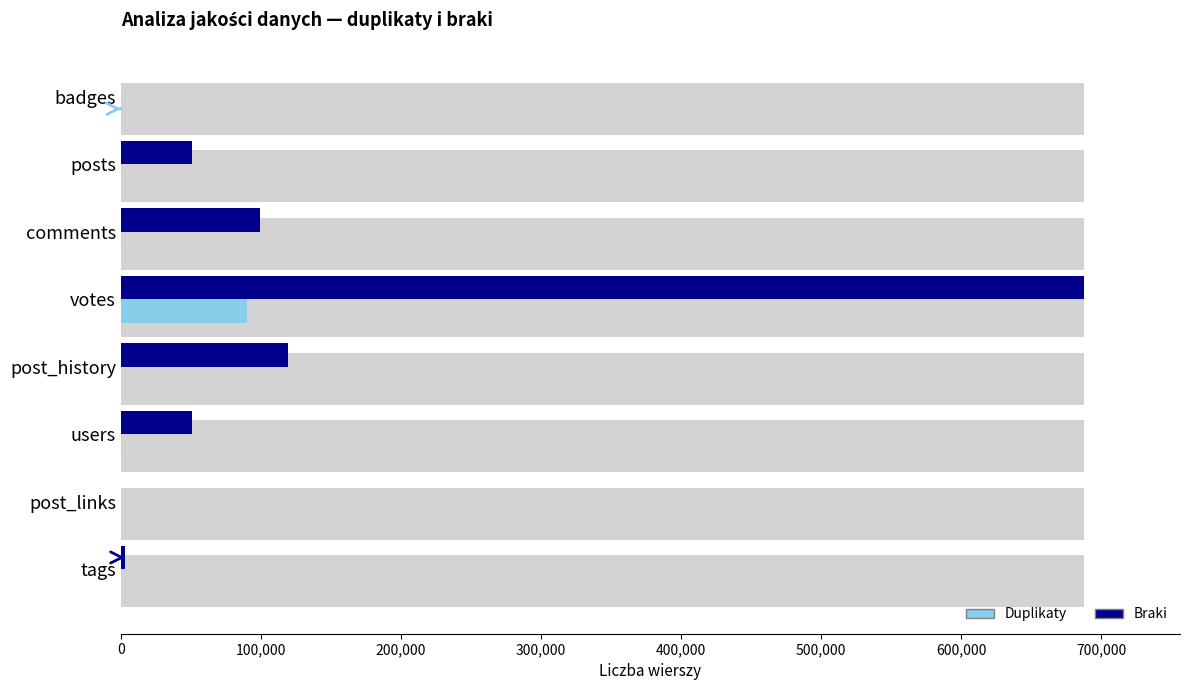

Reading left to right, extract all data points from this chart.

Duplikaty: 187	0	0	89832	0	0	0	0
Braki: 0	51117	99352	687589	119456	51043	0	2851